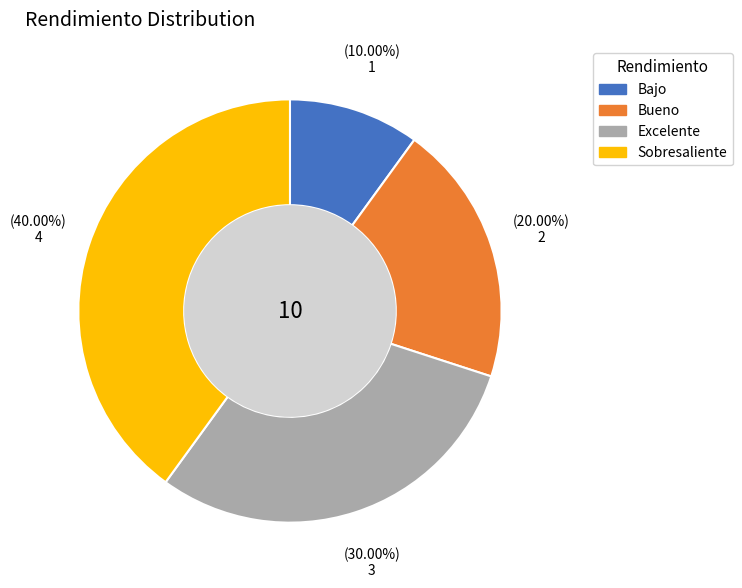

What is the smallest slice in the pie chart?

Bajo